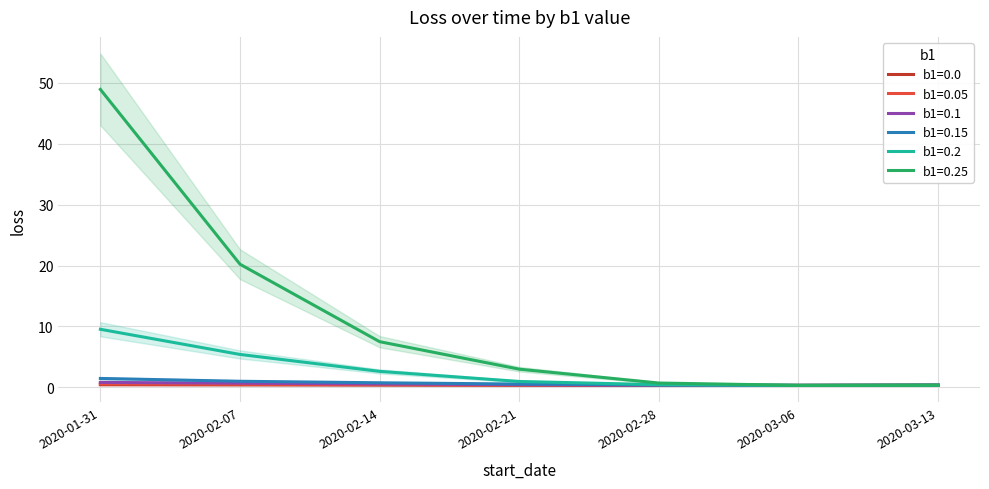

Reading left to right, what are all the values shown in this chart?

b1=0.0: 0.4	0.4	0.4	0.4	0.3	0.3	0.4
b1=0.05: 0.6	0.5	0.5	0.4	0.3	0.3	0.4
b1=0.1: 0.8	0.7	0.6	0.5	0.4	0.3	0.4
b1=0.15: 1.5	1.0	0.8	0.6	0.4	0.3	0.4
b1=0.2: 9.5	5.4	2.6	1.0	0.5	0.3	0.4
b1=0.25: 48.9	20.2	7.5	3.0	0.7	0.3	0.4